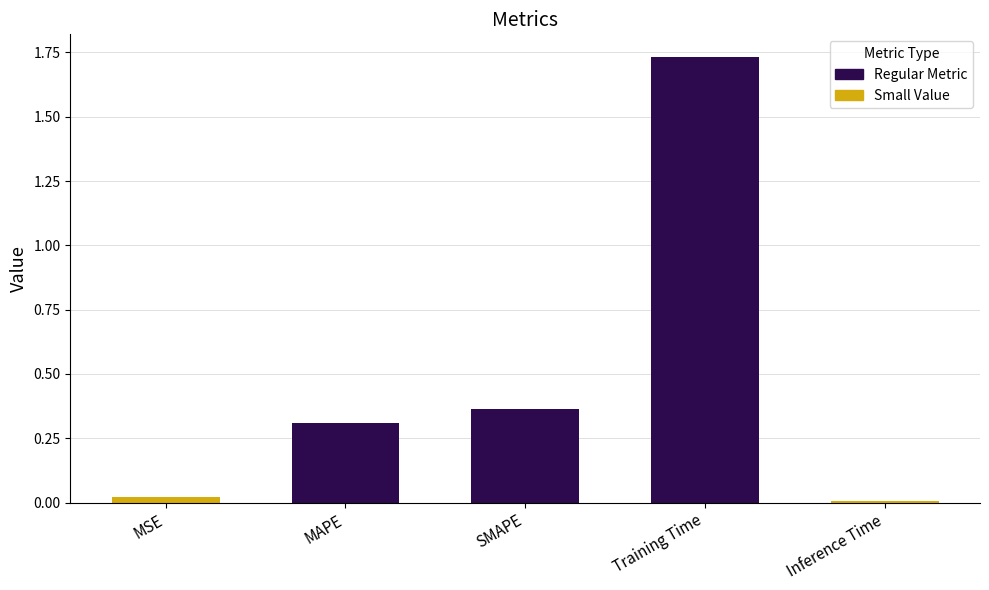

Where is the data nearest to the value 0?

Inference Time